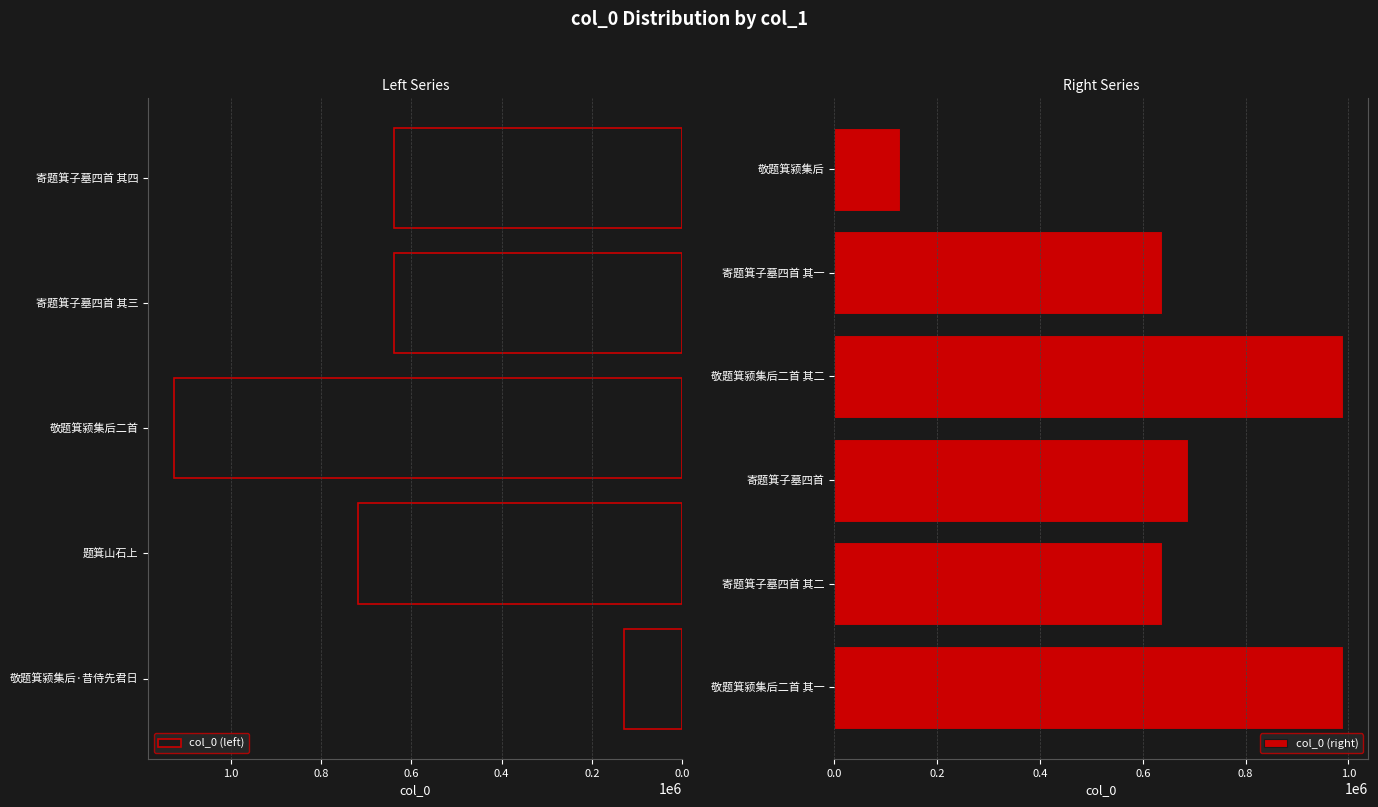

What is the maximum value shown in the chart?

1126197